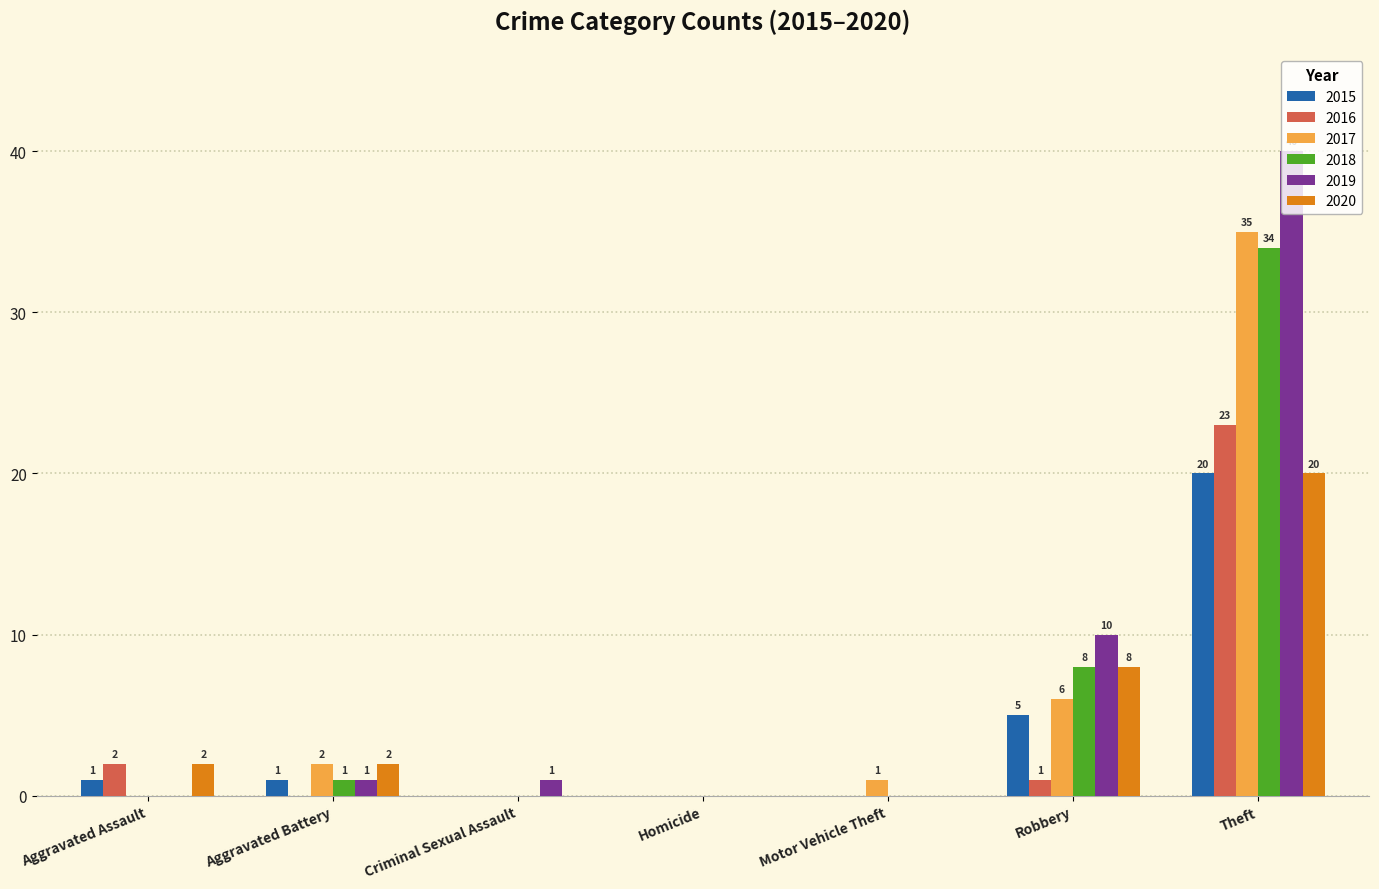

Is the value of 2015 at Motor Vehicle Theft greater than the value of 2020 at Theft?

No